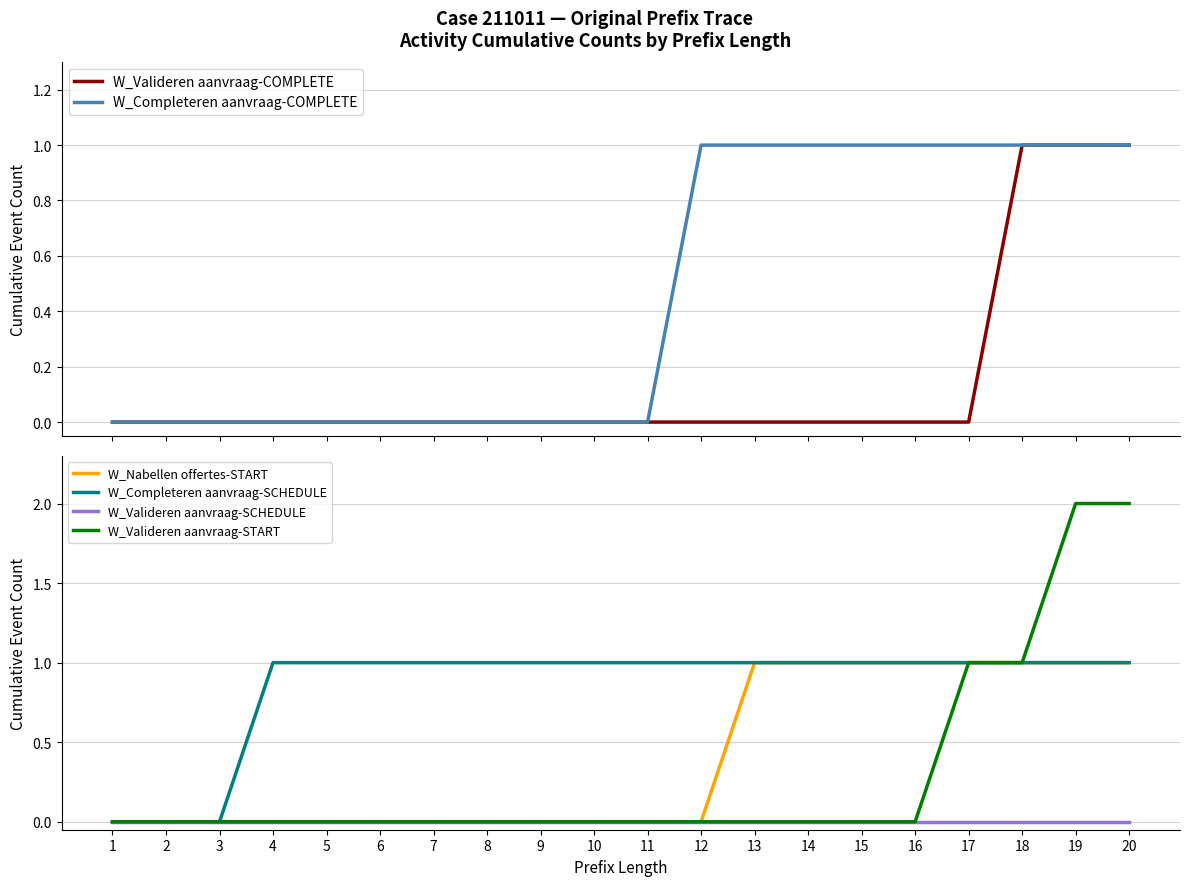

Reading right to left, what are all the values shown in this chart?

W_Valideren aanvraag-COMPLETE: 20=1	19=1	18=1	17=0	16=0	15=0	14=0	13=0	12=0	11=0	10=0	9=0	8=0	7=0	6=0	5=0	4=0	3=0	2=0	1=0
W_Completeren aanvraag-COMPLETE: 20=1	19=1	18=1	17=1	16=1	15=1	14=1	13=1	12=1	11=0	10=0	9=0	8=0	7=0	6=0	5=0	4=0	3=0	2=0	1=0
W_Nabellen offertes-START: 20=1	19=1	18=1	17=1	16=1	15=1	14=1	13=1	12=0	11=0	10=0	9=0	8=0	7=0	6=0	5=0	4=0	3=0	2=0	1=0
W_Completeren aanvraag-SCHEDULE: 20=1	19=1	18=1	17=1	16=1	15=1	14=1	13=1	12=1	11=1	10=1	9=1	8=1	7=1	6=1	5=1	4=1	3=0	2=0	1=0
W_Valideren aanvraag-SCHEDULE: 20=0	19=0	18=0	17=0	16=0	15=0	14=0	13=0	12=0	11=0	10=0	9=0	8=0	7=0	6=0	5=0	4=0	3=0	2=0	1=0
W_Valideren aanvraag-START: 20=2	19=2	18=1	17=1	16=0	15=0	14=0	13=0	12=0	11=0	10=0	9=0	8=0	7=0	6=0	5=0	4=0	3=0	2=0	1=0